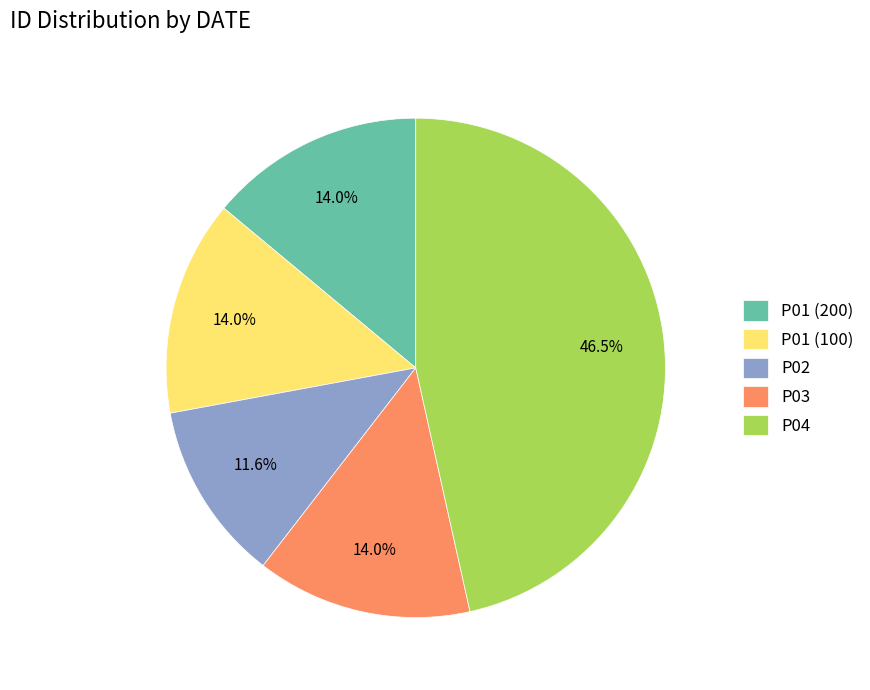

Which slice is the largest?

P04